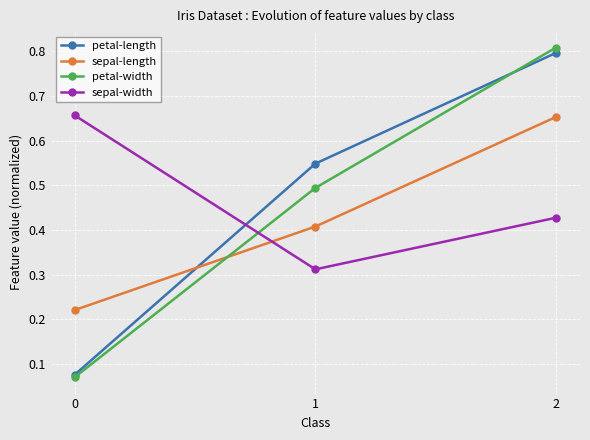

The sepal-length series shows 0.2 at 1. True or false?

False